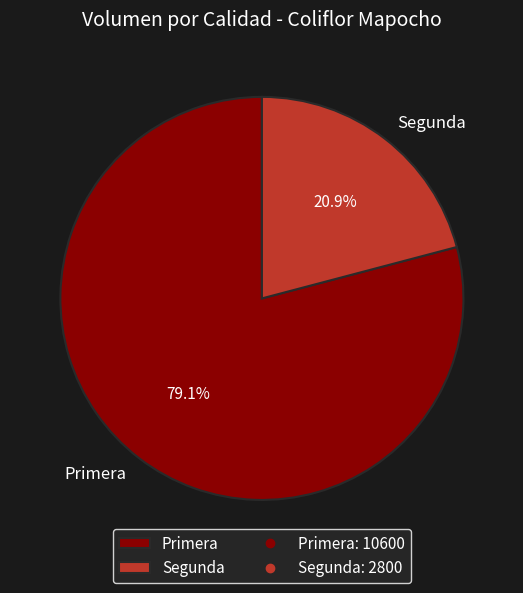

What percentage do Primera and Segunda together represent?

100.0%